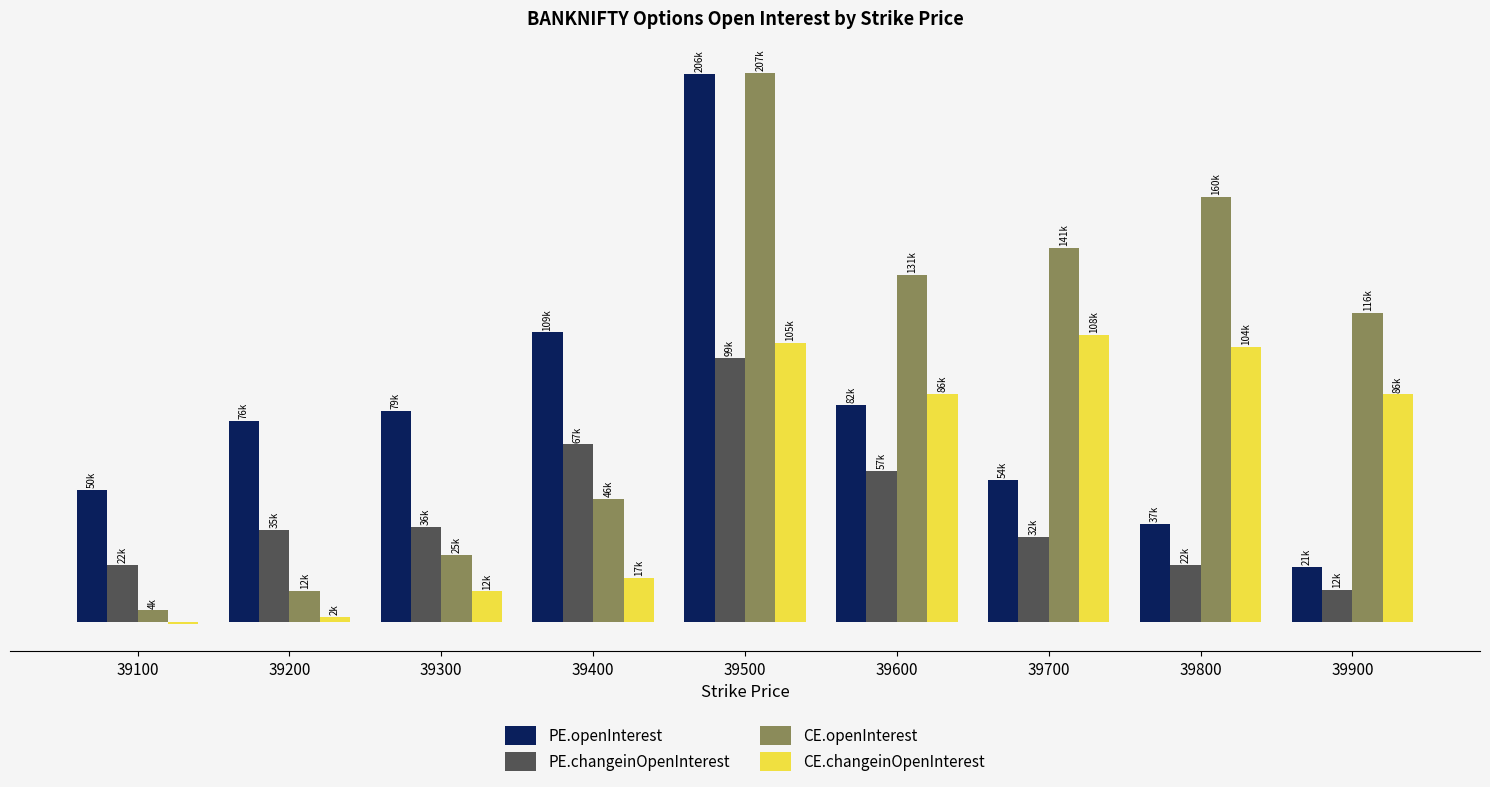

How many data points in PE.changeinOpenInterest are above 34806?

4